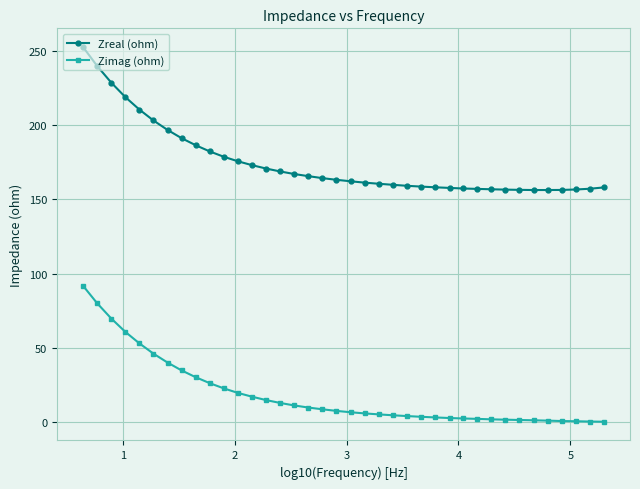

Which series has the largest range (max minus min)?

Zreal (ohm)